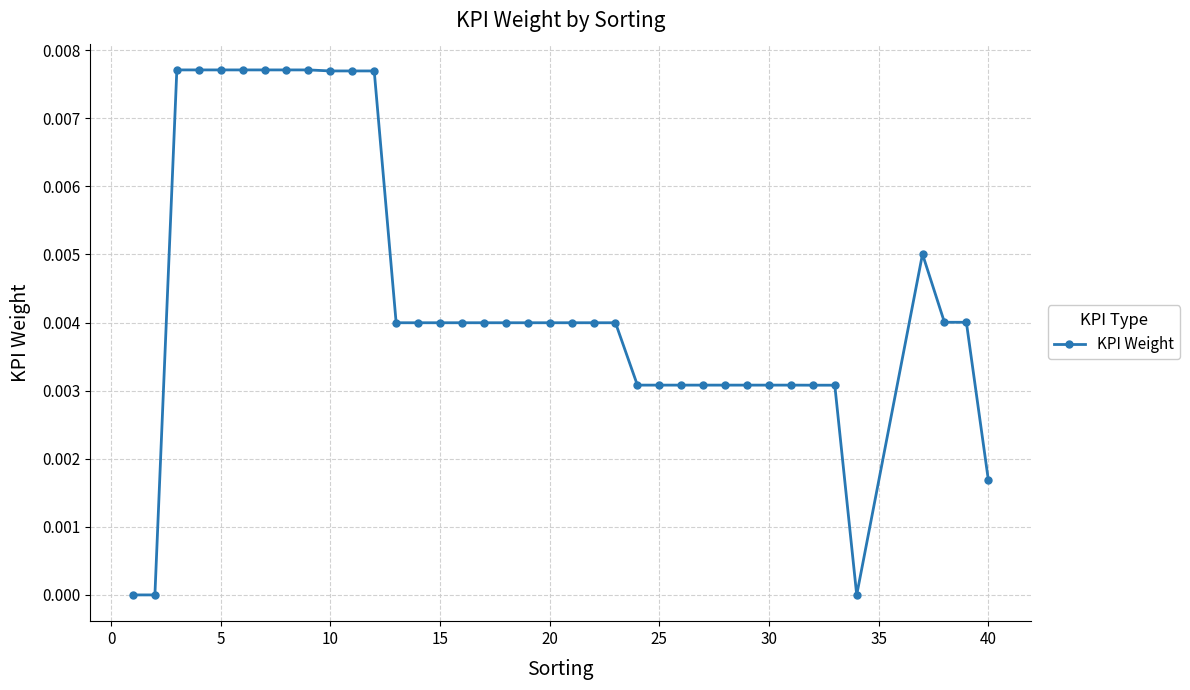

How many series are shown in this chart?

1